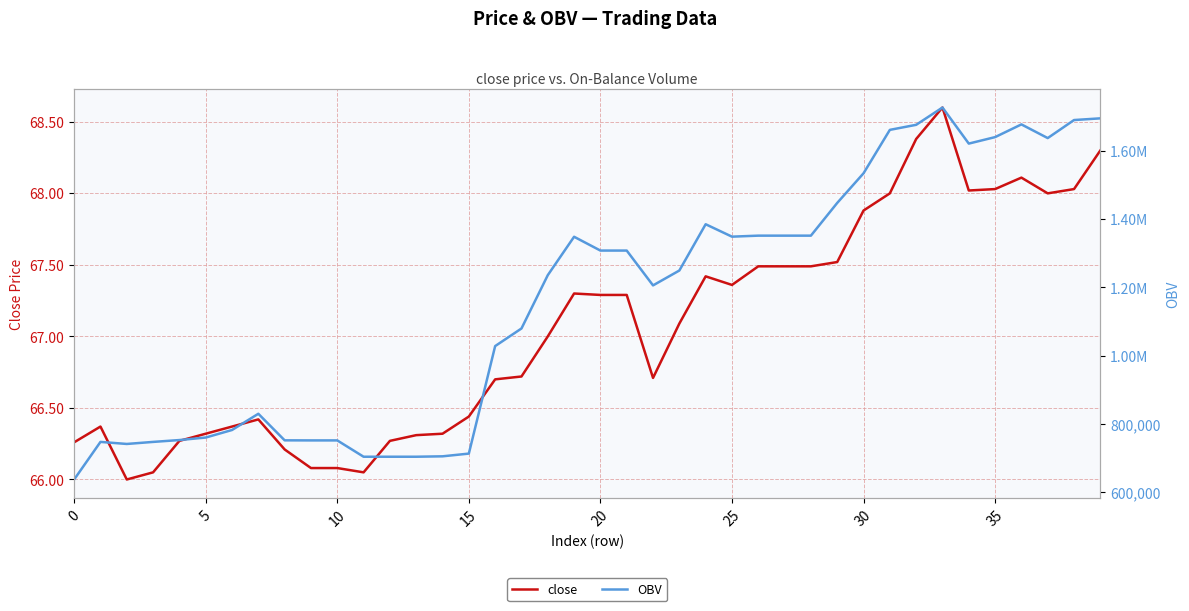

What is the difference between the second highest and second lowest values in the close series?

2.3